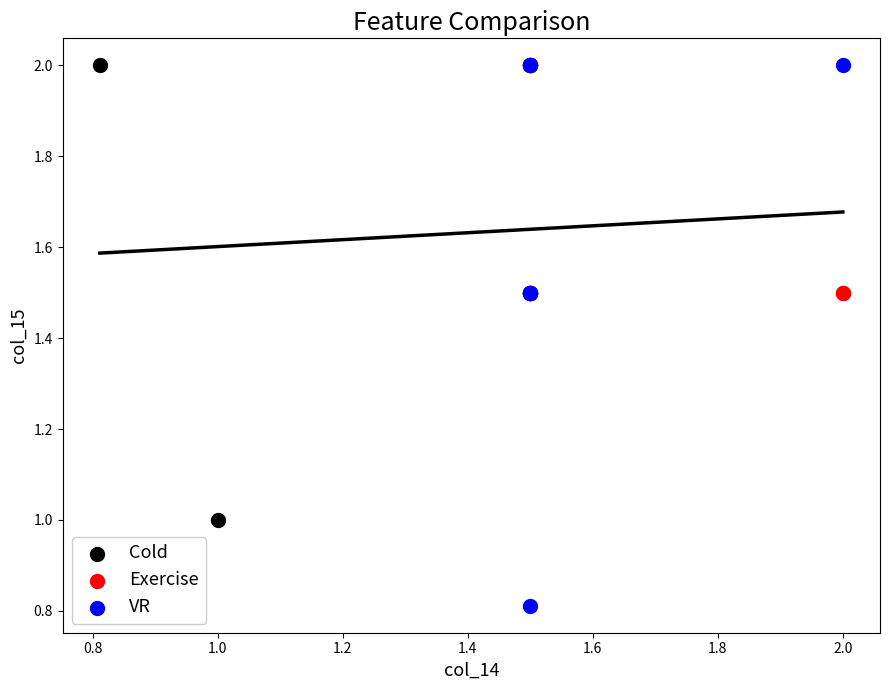

Which series reaches the minimum Y coordinate?

VR